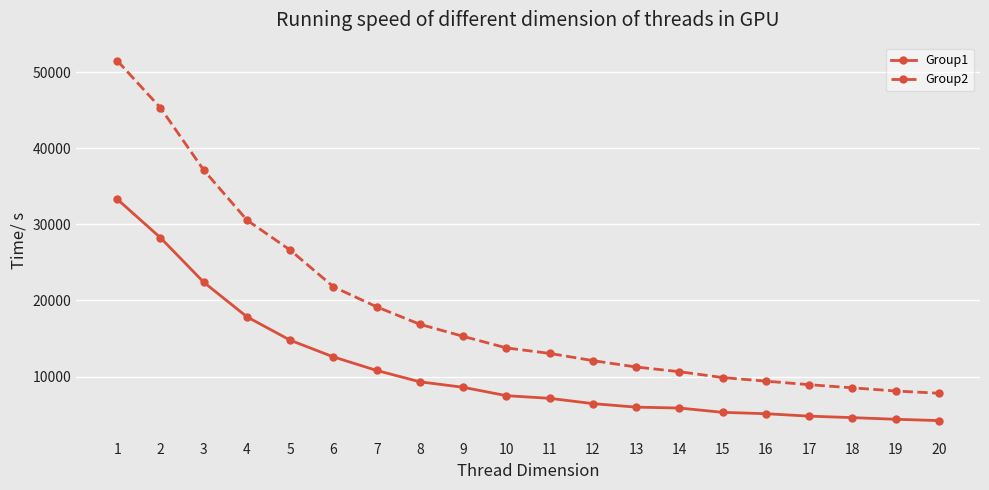

Which category has the highest value in the Group1 series?

1